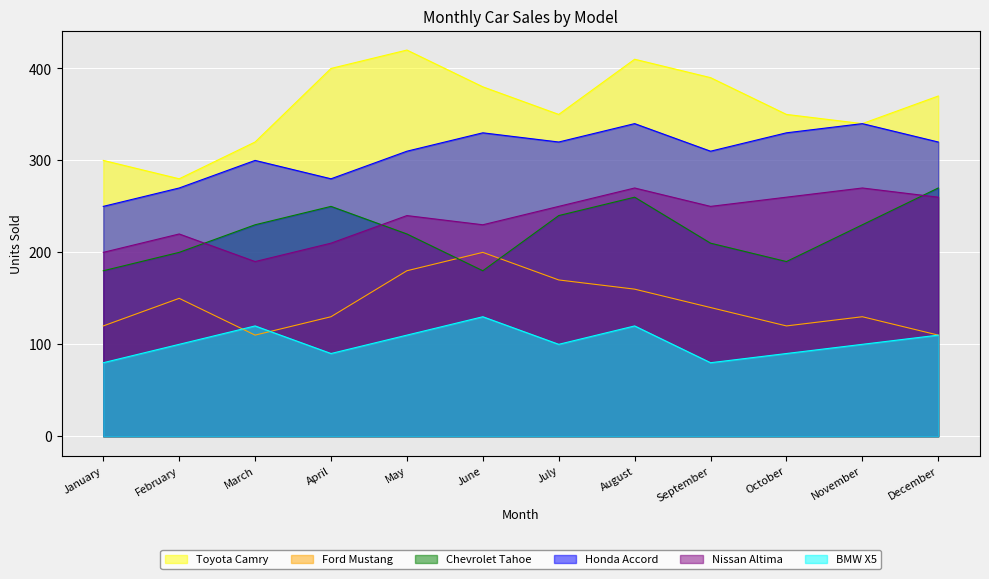

What is the sum of the BMW X5 values at September and April?

170